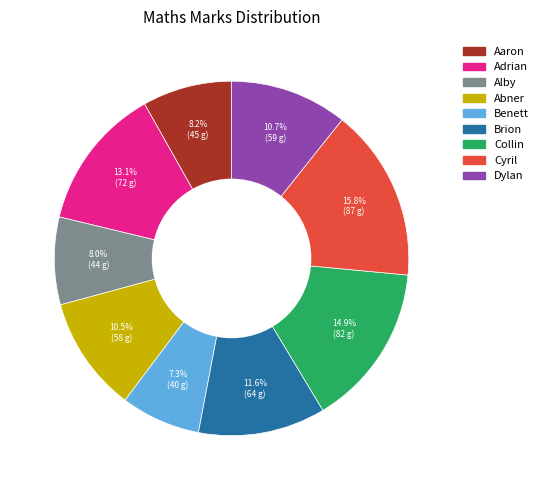

Is it true that Adrian is 4% of the pie?

False